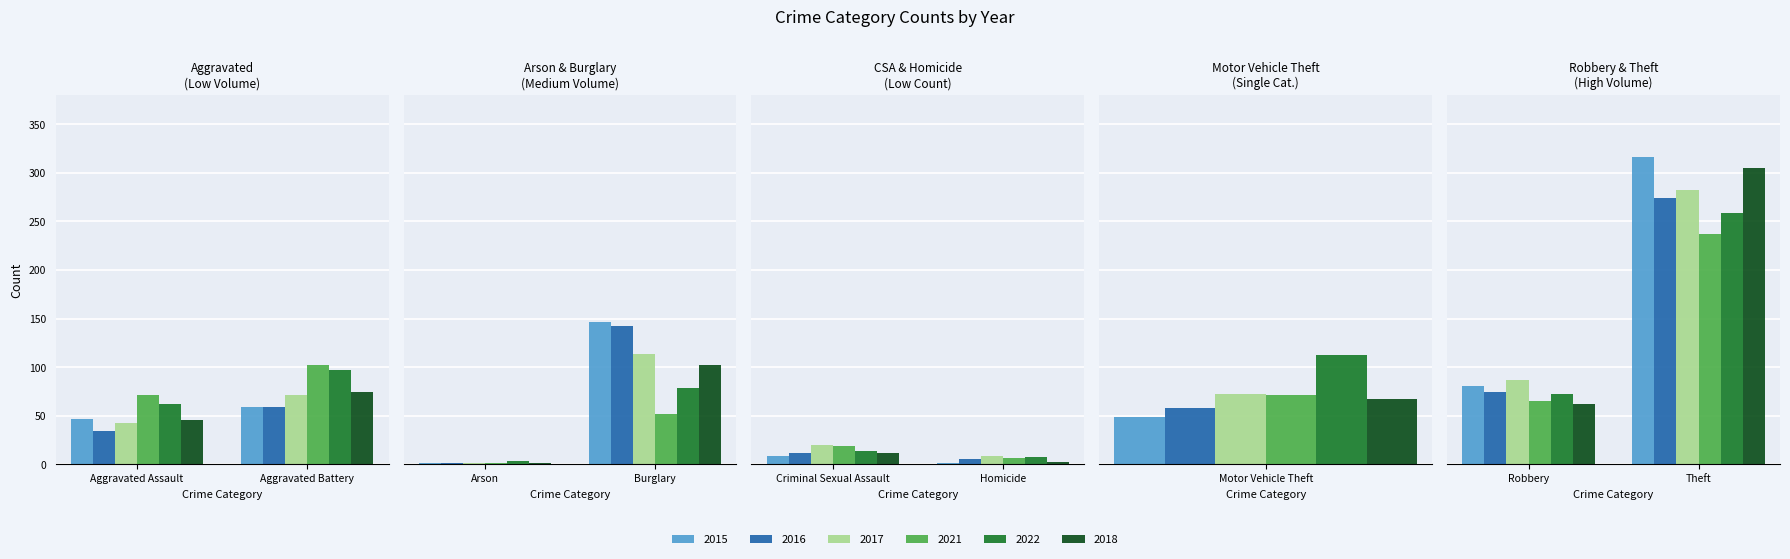

What position from the left is Theft?

9